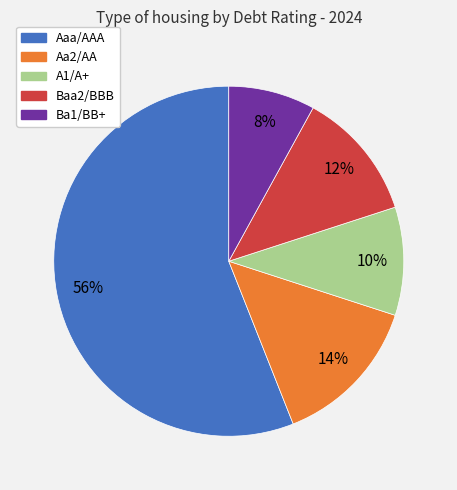

To the nearest percent, what is the combined percentage of A1/A+ and Ba1/BB+?

18%